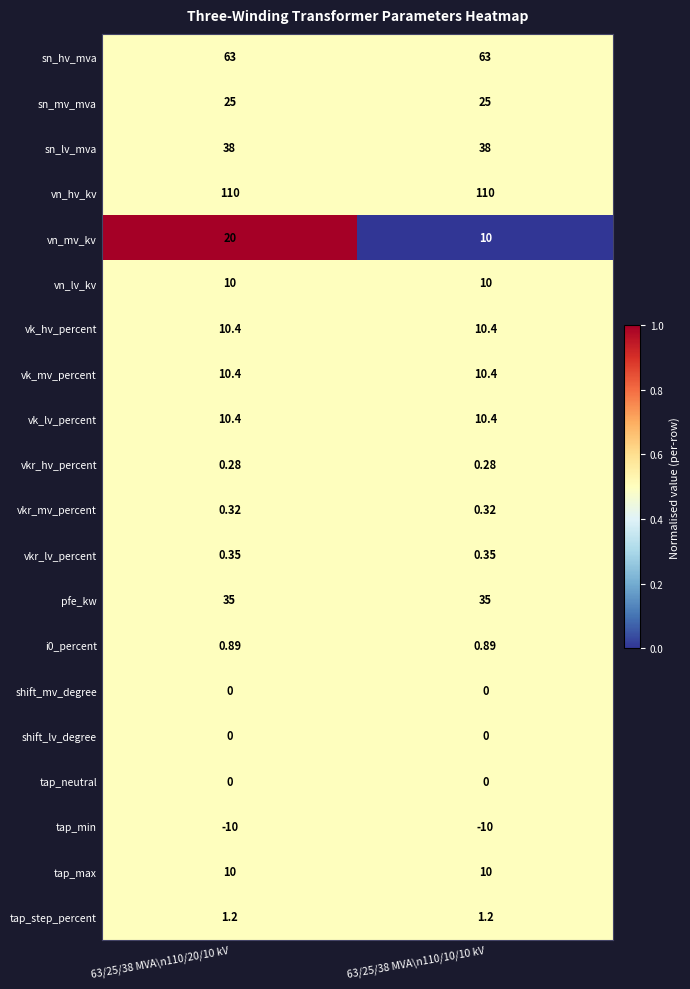

Which series has the largest range (max minus min)?

vn_mv_kv